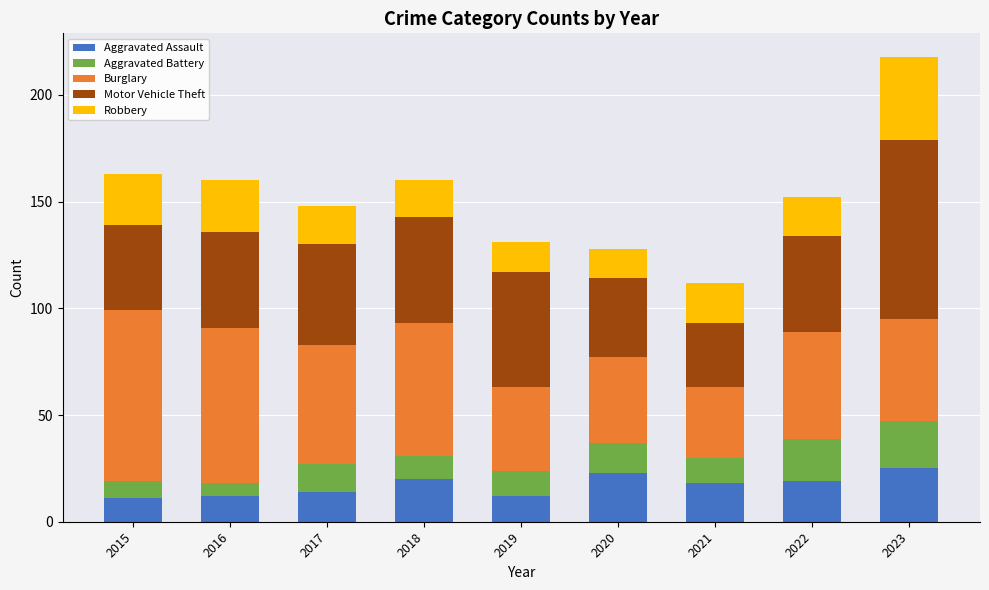

How many categories are shown in the chart?

9